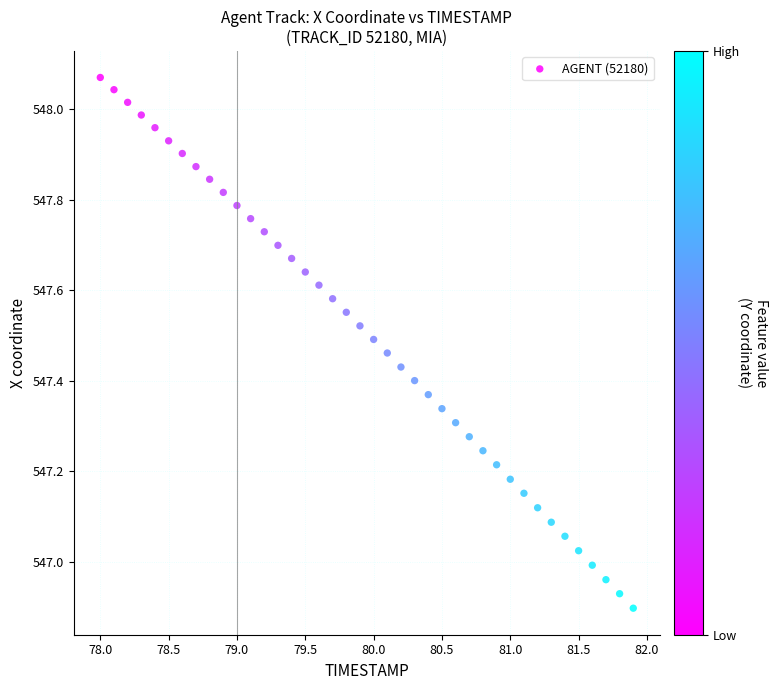

What is the range of Y values (max minus min)?

1.2